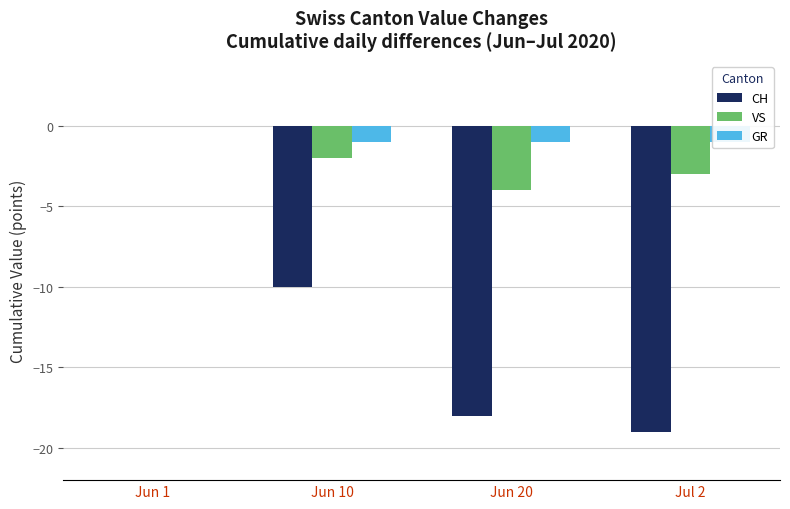

Between Jun 1 and Jul 2, which series saw the biggest shift?

CH